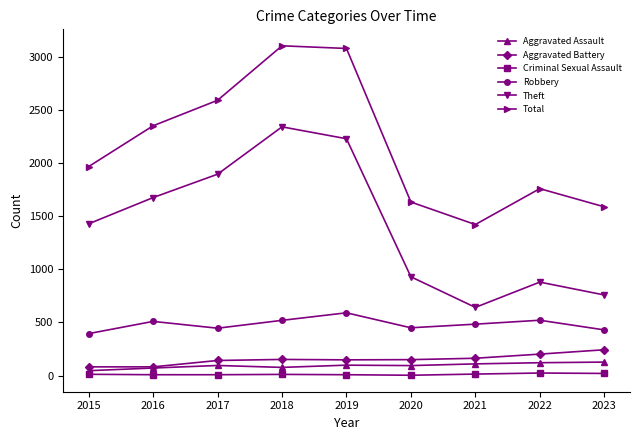

What is the minimum value for Aggravated Assault?

46